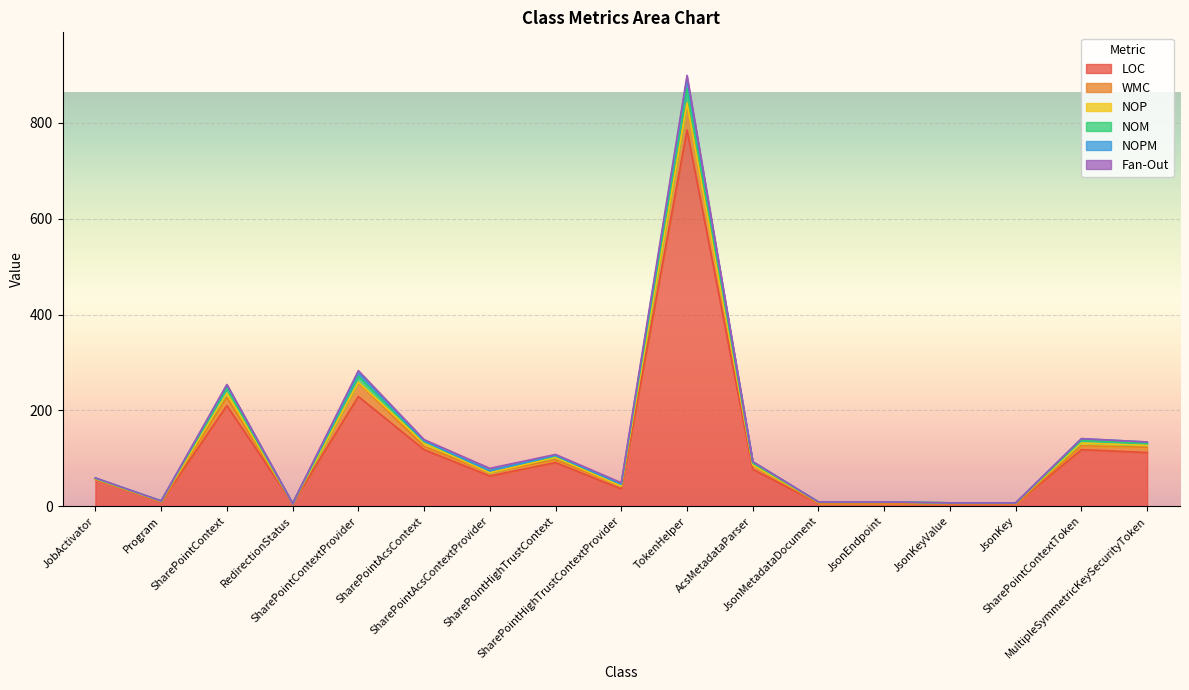

Count the number of categories in the chart.

17